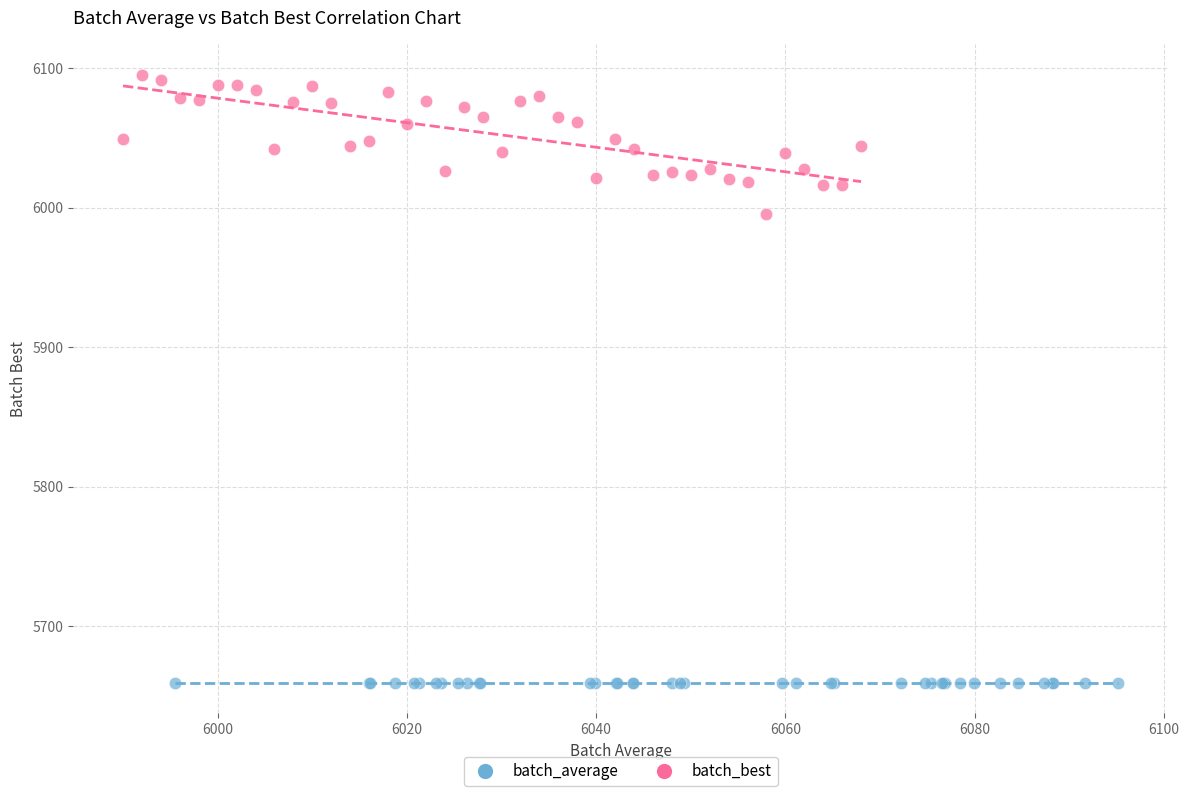

Which series contains the highest Y value?

batch_best